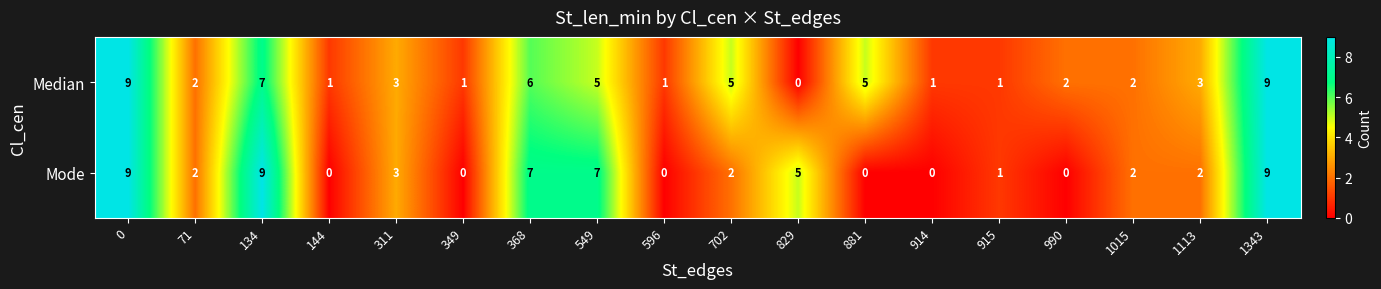

What is the difference between the second highest and second lowest values in the Median series?

8